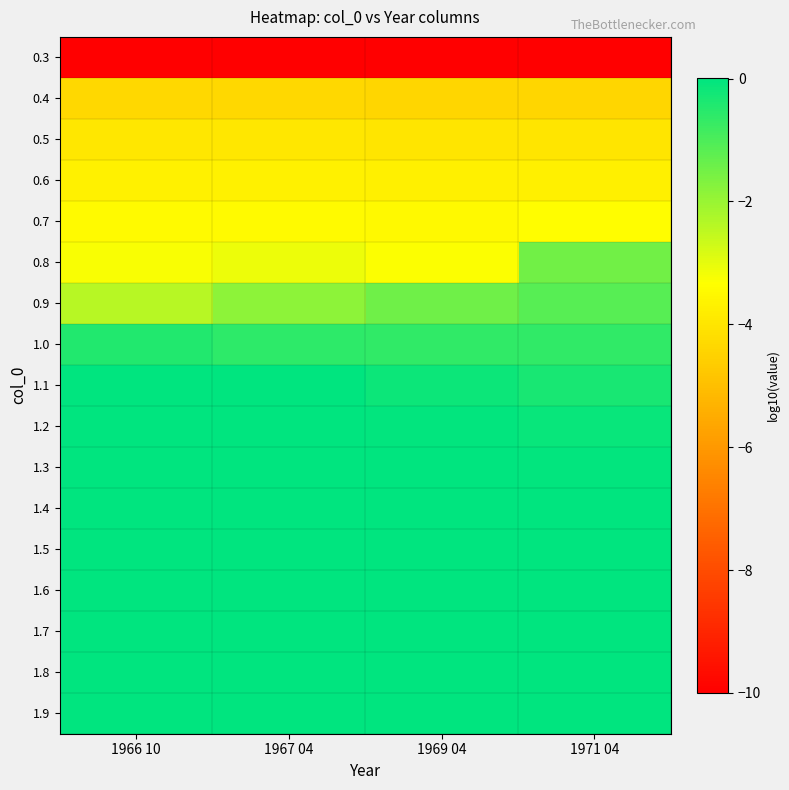

Reading left to right, list all the values displayed in this chart.

0.3: 1966 10=-10.0	1967 04=-10.0	1969 04=-10.0	1971 04=-10.0
0.4: 1966 10=-4.3	1967 04=-4.3	1969 04=-4.4	1971 04=-4.4
0.5: 1966 10=-4.0	1967 04=-4.0	1969 04=-4.0	1971 04=-4.0
0.6: 1966 10=-3.7	1967 04=-3.7	1969 04=-3.7	1971 04=-3.7
0.7: 1966 10=-3.4	1967 04=-3.5	1969 04=-3.5	1971 04=-3.4
0.8: 1966 10=-3.3	1967 04=-3.1	1969 04=-3.3	1971 04=-1.5
0.9: 1966 10=-2.4	1967 04=-1.9	1969 04=-1.5	1971 04=-1.2
1.0: 1966 10=-0.4	1967 04=-0.6	1969 04=-0.6	1971 04=-0.6
1.1: 1966 10=0.0	1967 04=-0.0	1969 04=-0.2	1971 04=-0.3
1.2: 1966 10=0.0	1967 04=0.0	1969 04=-0.0	1971 04=-0.1
1.3: 1966 10=0.0	1967 04=0.0	1969 04=-0.0	1971 04=-0.0
1.4: 1966 10=0.0	1967 04=0.0	1969 04=-0.0	1971 04=-0.0
1.5: 1966 10=0.0	1967 04=0.0	1969 04=-0.0	1971 04=-0.0
1.6: 1966 10=0.0	1967 04=0.0	1969 04=-0.0	1971 04=-0.0
1.7: 1966 10=0.0	1967 04=0.0	1969 04=-0.0	1971 04=-0.0
1.8: 1966 10=0.0	1967 04=0.0	1969 04=-0.0	1971 04=-0.0
1.9: 1966 10=0.0	1967 04=0.0	1969 04=-0.0	1971 04=-0.0